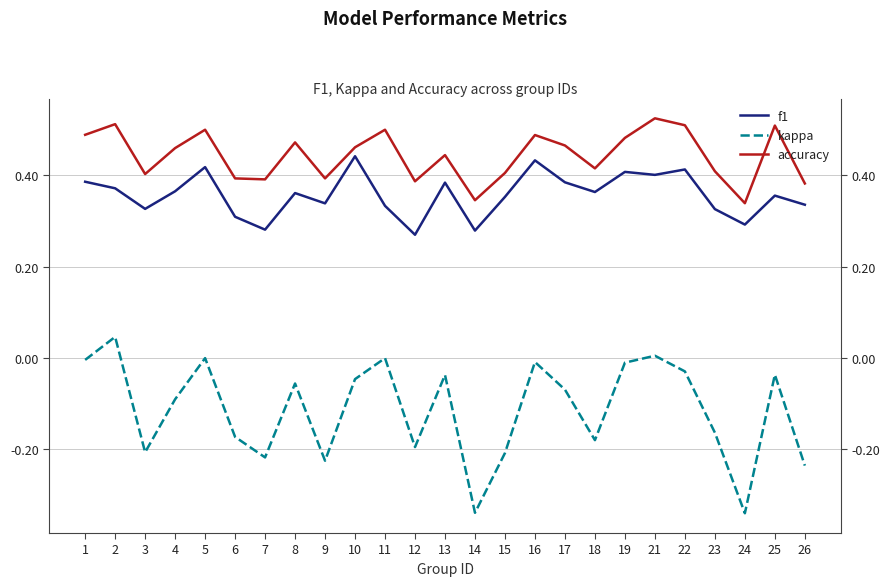

Reading left to right, list all the values displayed in this chart.

f1: 0.4	0.4	0.3	0.4	0.4	0.3	0.3	0.4	0.3	0.4	0.3	0.3	0.4	0.3	0.4	0.4	0.4	0.4	0.4	0.4	0.4	0.3	0.3	0.4	0.3
kappa: -0.0	0.0	-0.2	-0.1	0.0	-0.2	-0.2	-0.1	-0.2	-0.0	0.0	-0.2	-0.0	-0.3	-0.2	-0.0	-0.1	-0.2	-0.0	0.0	-0.0	-0.2	-0.3	-0.0	-0.2
accuracy: 0.5	0.5	0.4	0.5	0.5	0.4	0.4	0.5	0.4	0.5	0.5	0.4	0.4	0.3	0.4	0.5	0.5	0.4	0.5	0.5	0.5	0.4	0.3	0.5	0.4